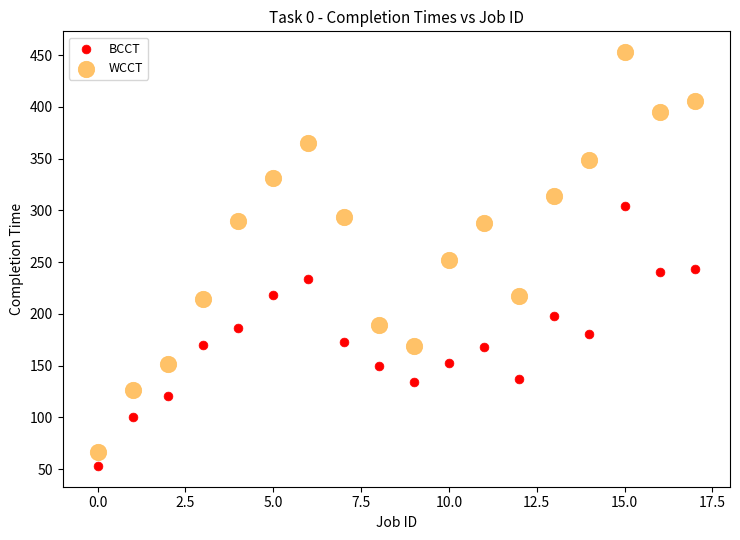

Which series has the widest spread of Y values?

WCCT